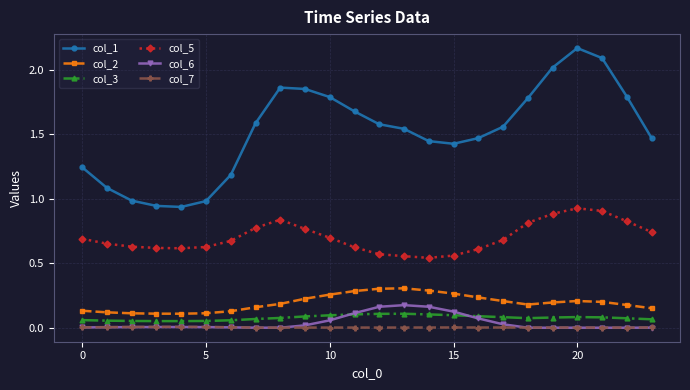

Which series has the largest total across all categories?

col_1